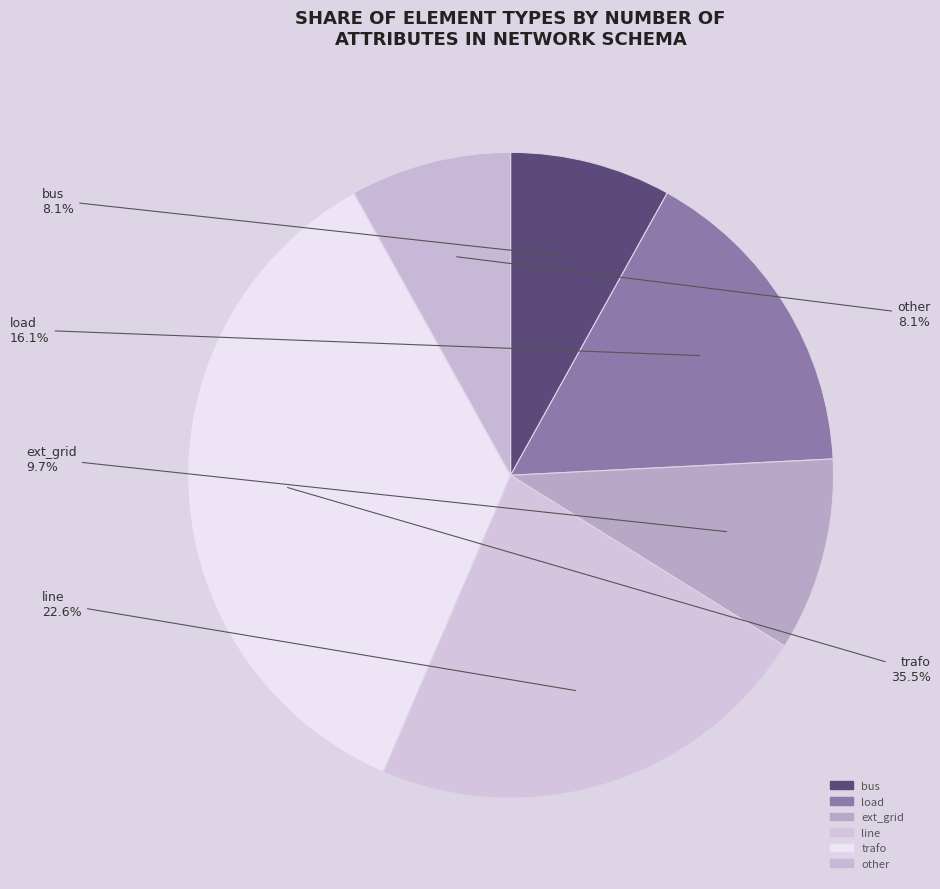

Is there any slice that represents more than half of the pie?

No